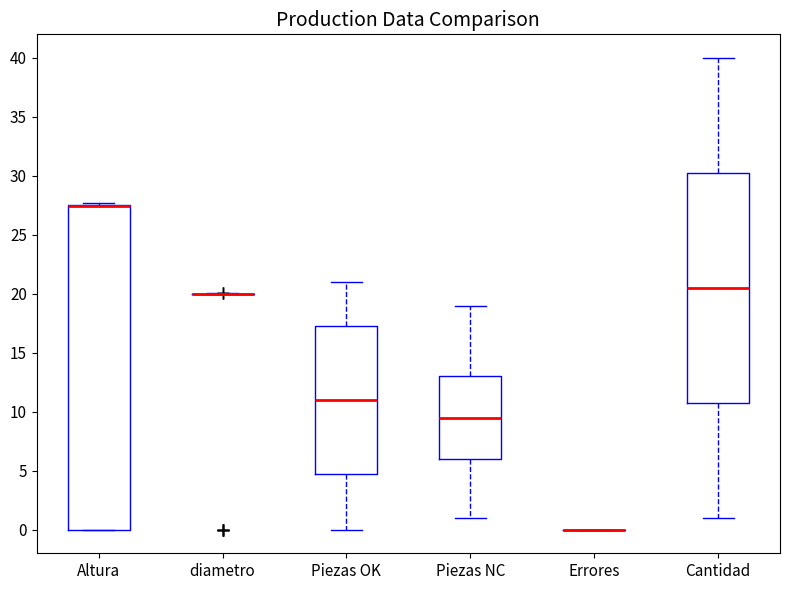

Reading left to right, read every box against the y-axis: the position of its median line, the range the box covers, and the ends of its whiskers. The values are not printed on the chart, so give them approximately, as read against the axis.

Altura: median 27.5 (drawn on the box's upper edge), box 0.0 to 27.5, whiskers 0.0 to 27.5 (just above the box's upper edge)
diametro: box collapsed to a line at 20.0, whiskers 20.0 to 20.0
Piezas OK: median 11.0, box 5.0 to 17.5, whiskers 0.0 to 21.0
Piezas NC: median 9.5, box 6.0 to 13.0, whiskers 1.0 to 19.0
Errores: box collapsed to a line at 0.0, whiskers 0.0 to 0.0
Cantidad: median 20.5, box 11.0 to 30.5, whiskers 1.0 to 40.0